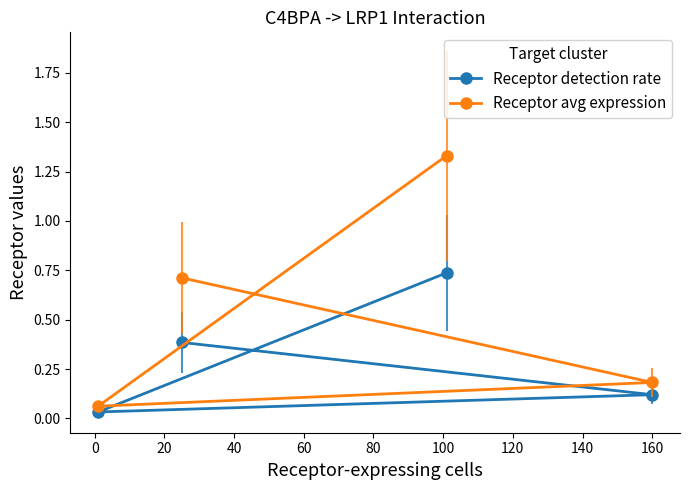

What is the sum of all Receptor avg expression values?

2.3